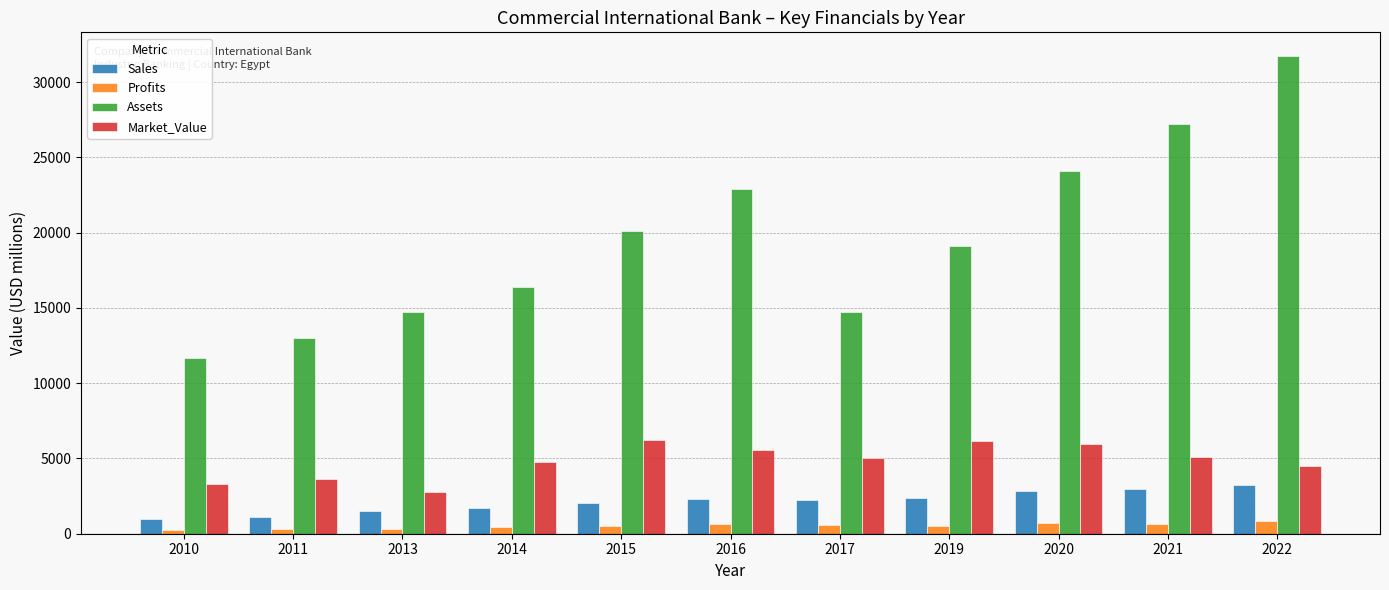

The Market_Value series shows 1568.8 at 2017. True or false?

False